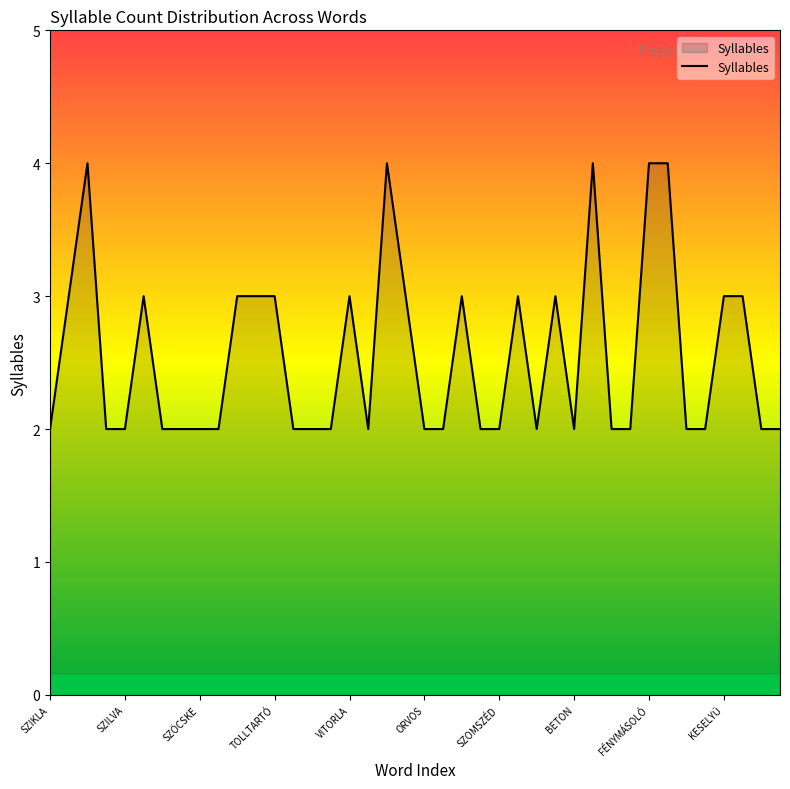

What is the maximum value shown in the chart?

4